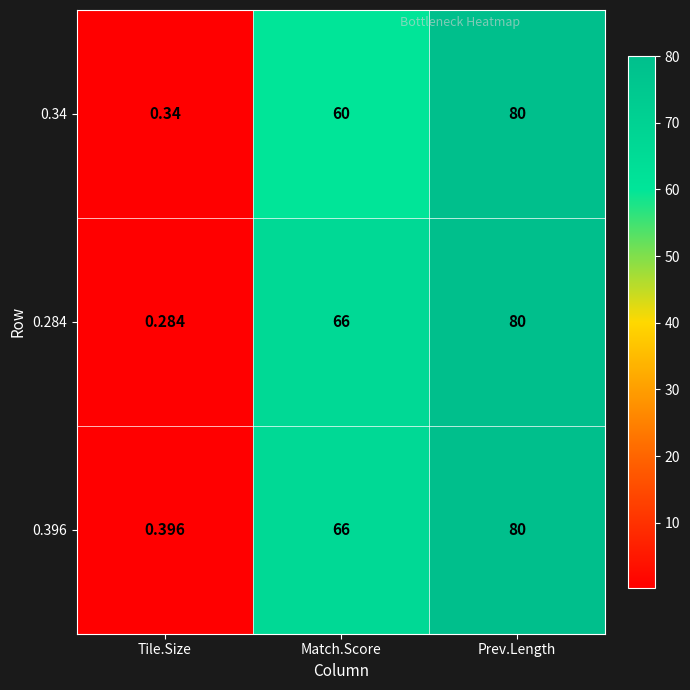

At which category is the sum across all series the highest?

Prev.Length